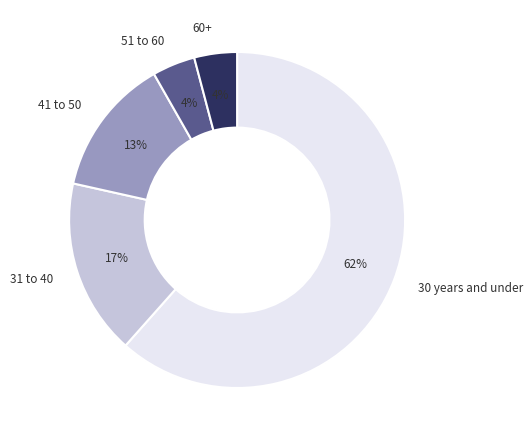

To the nearest percent, what is the average slice percentage?

20%